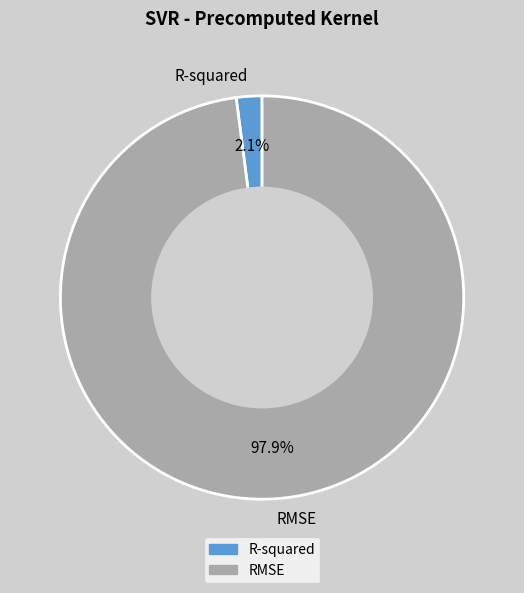

Rank the categories by value from highest to lowest.

RMSE, R-squared